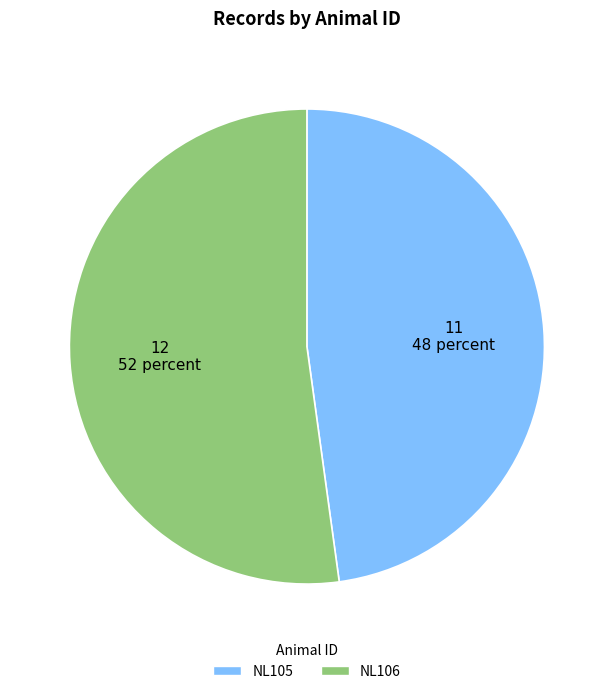

True or false: NL106 accounts for 52% of the total.

True